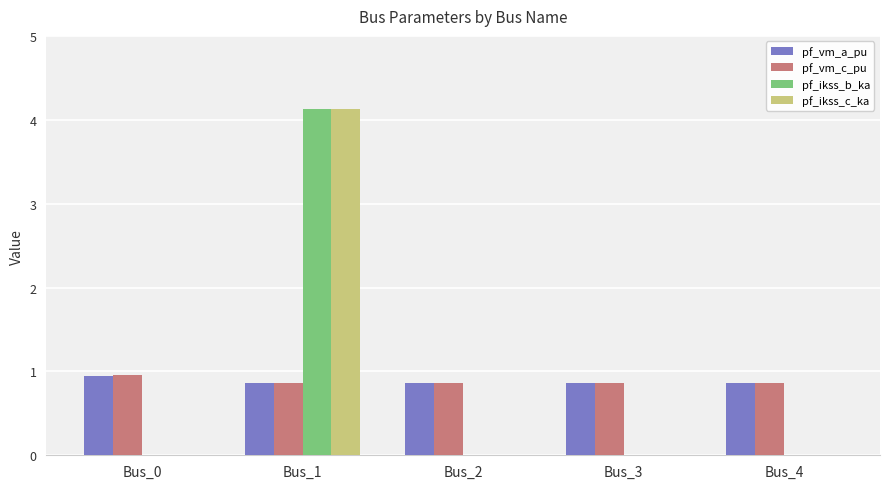

What is the sum of the pf_ikss_b_ka values at Bus_2 and Bus_1?

4.1